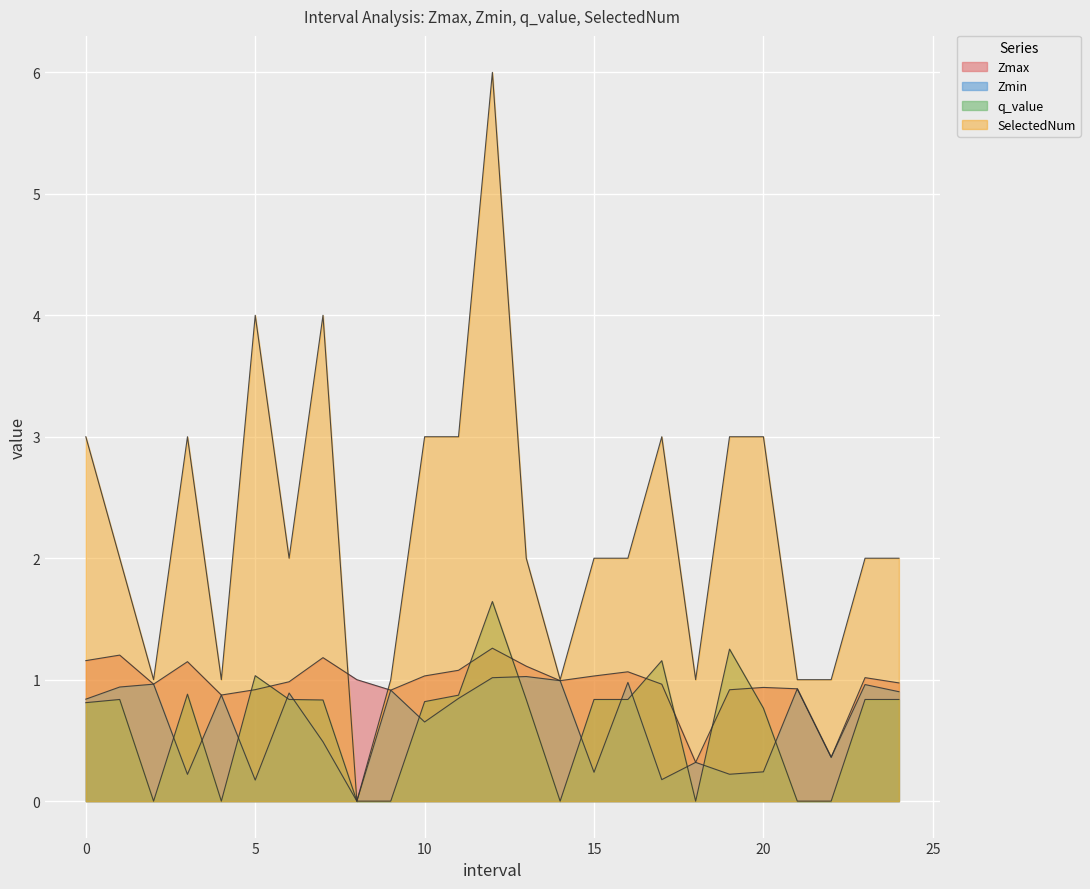

How many values in the SelectedNum series are below 2?

8